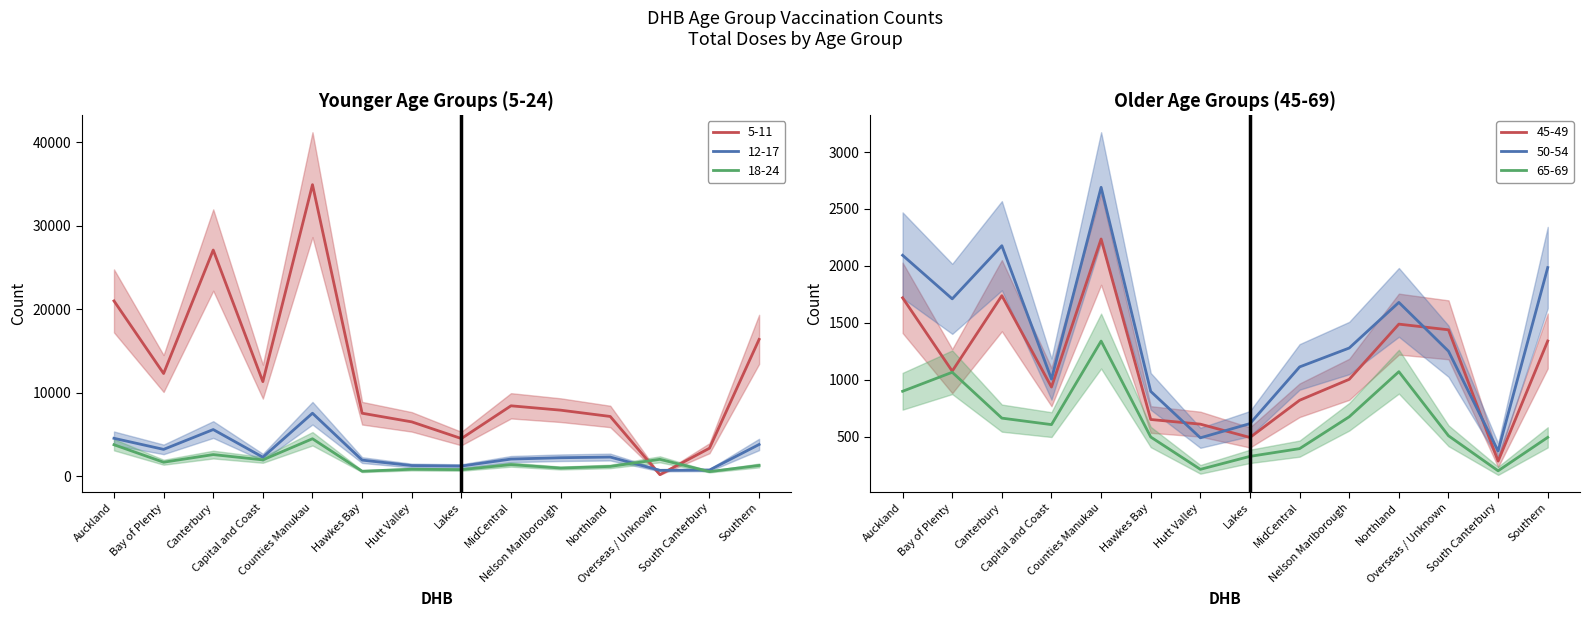

What is the total value across all series at Hawkes Bay?

12059